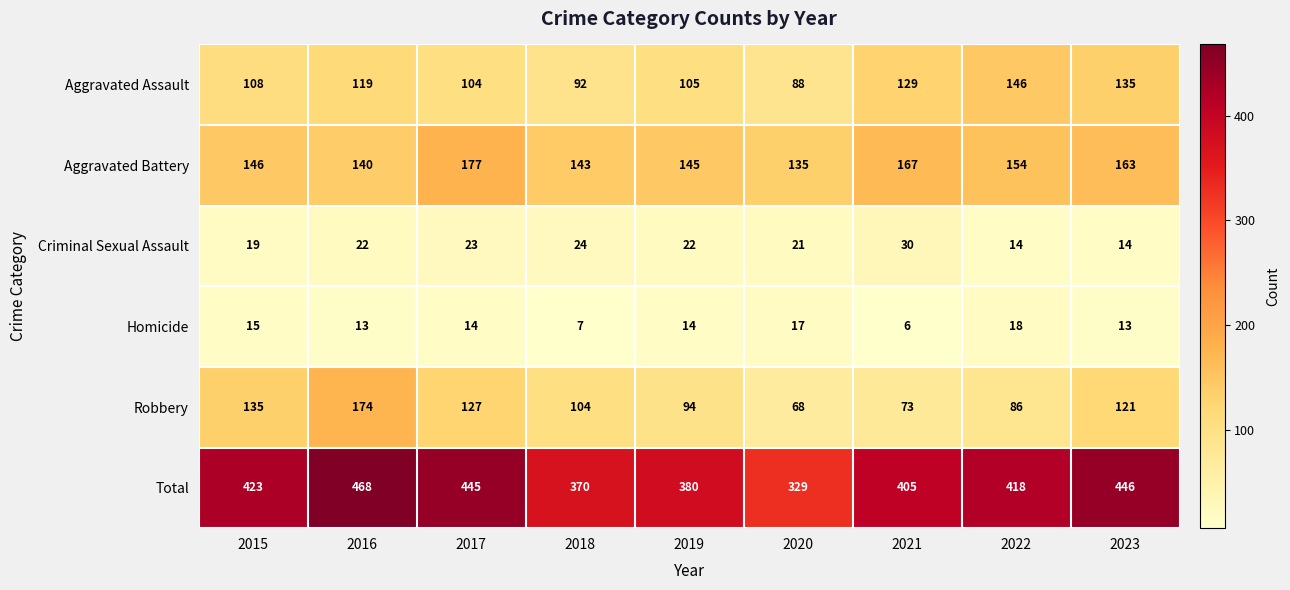

Which series has the widest spread of values?

Total